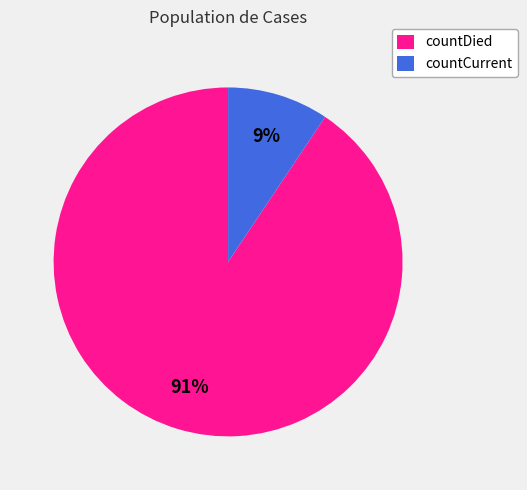

What is the largest slice in the pie chart?

countDied